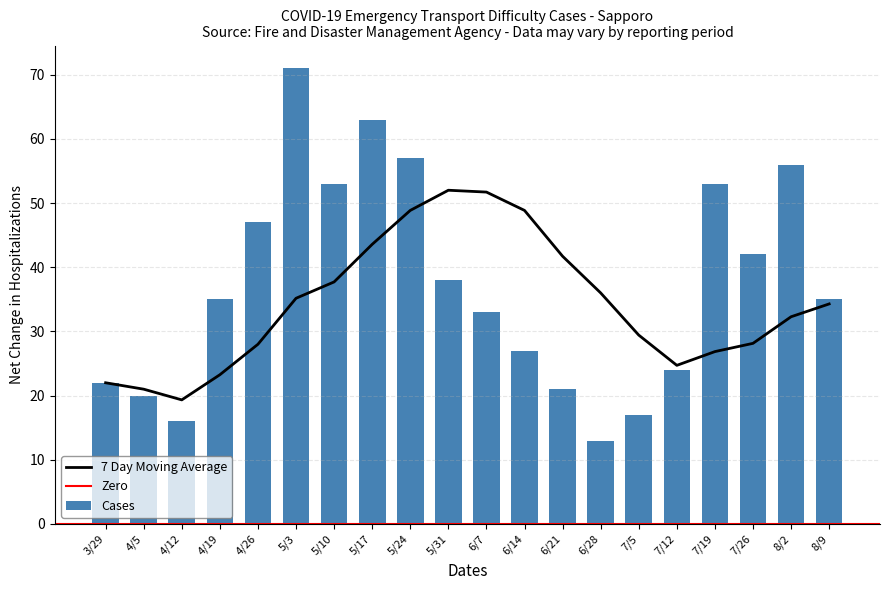

Between 6/21 and 6/14, which is larger?

6/14